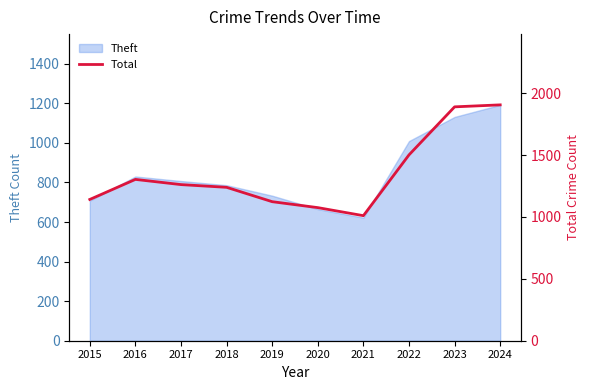

Which category has the lowest value across all series?

2021